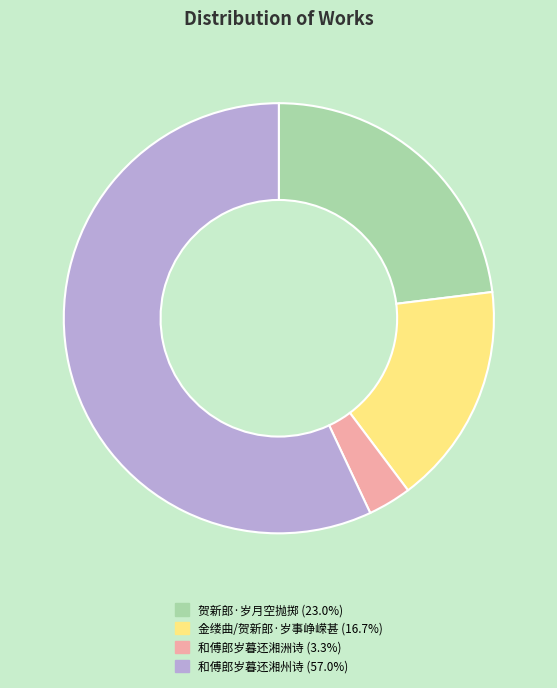

Rank the categories by value from highest to lowest.

和傅郎岁暮还湘州诗, 贺新郎·岁月空抛掷, 金缕曲/贺新郎·岁事峥嵘甚, 和傅郎岁暮还湘洲诗